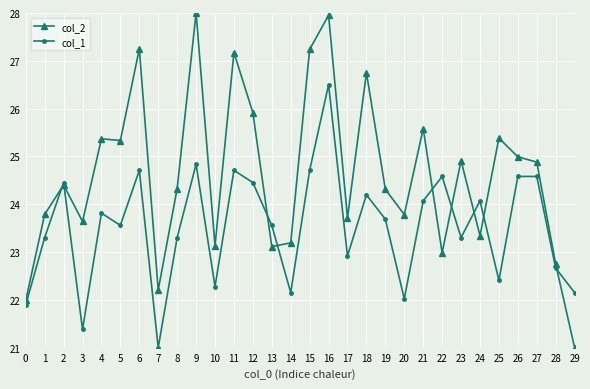

What is the total value across all series at 23?

48.2